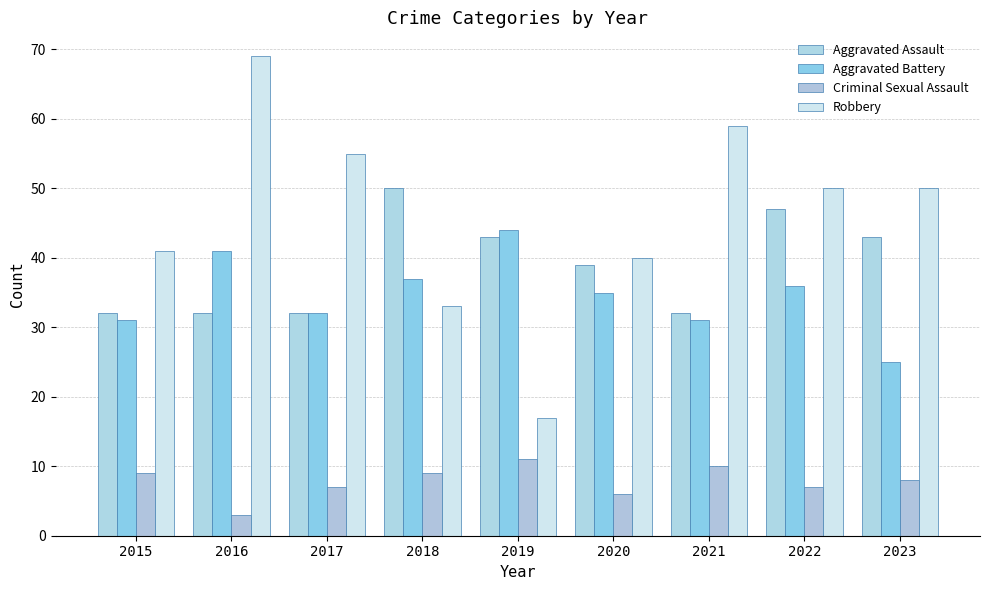

Reading left to right, extract all data points from this chart.

Aggravated Assault: 2015=32	2016=32	2017=32	2018=50	2019=43	2020=39	2021=32	2022=47	2023=43
Aggravated Battery: 2015=31	2016=41	2017=32	2018=37	2019=44	2020=35	2021=31	2022=36	2023=25
Criminal Sexual Assault: 2015=9	2016=3	2017=7	2018=9	2019=11	2020=6	2021=10	2022=7	2023=8
Robbery: 2015=41	2016=69	2017=55	2018=33	2019=17	2020=40	2021=59	2022=50	2023=50